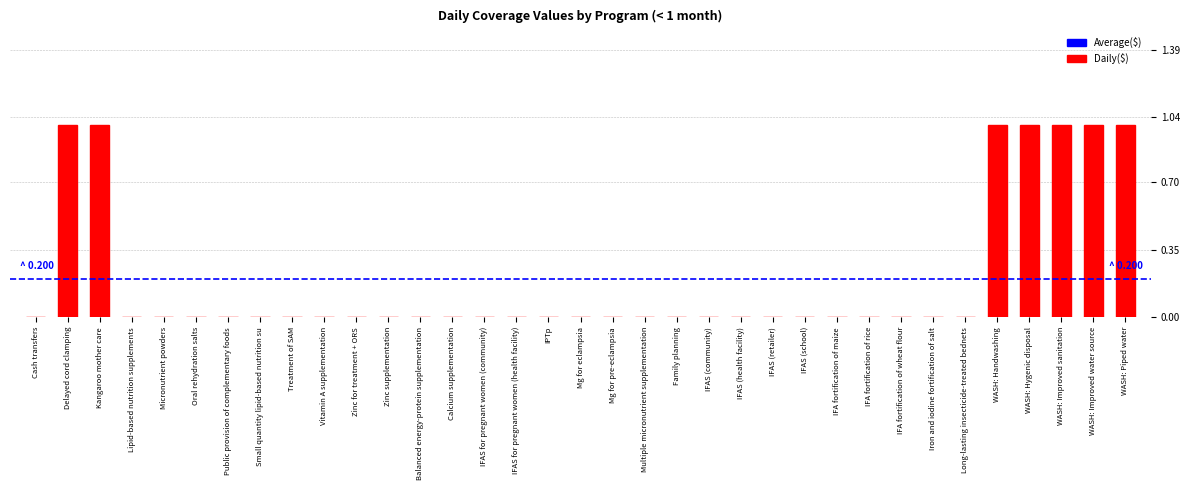

What is the sum of all values?

7